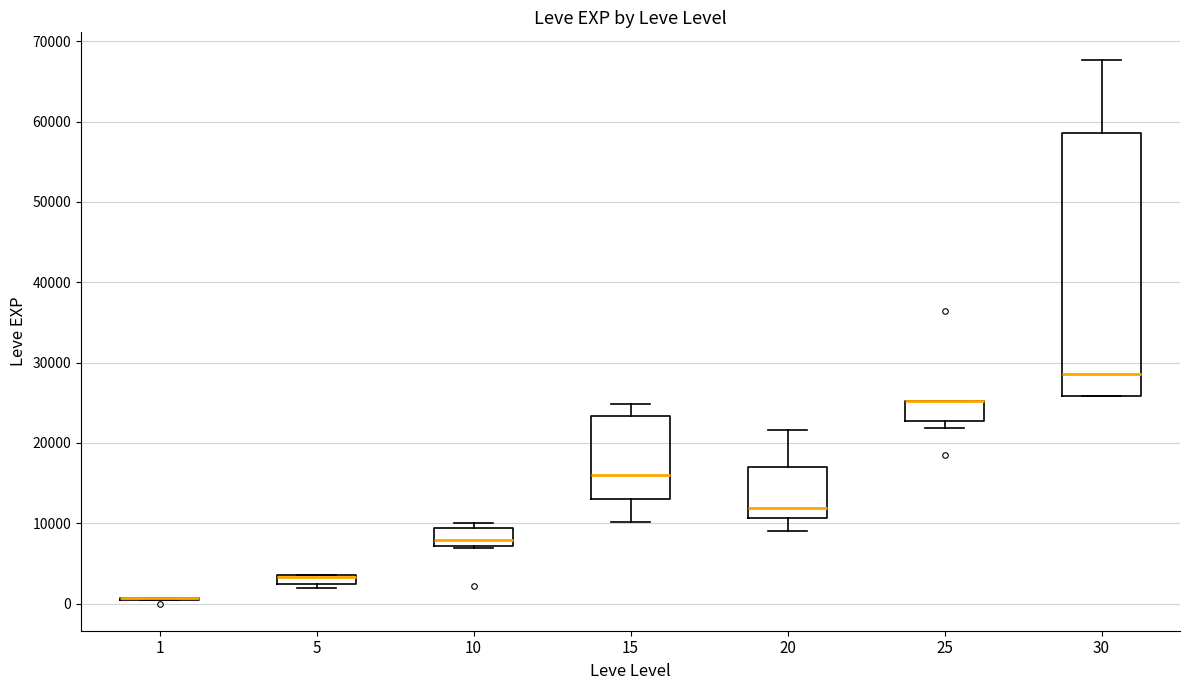

Comparing the boxes themselves (not the whiskers), which one is the tallest?

30